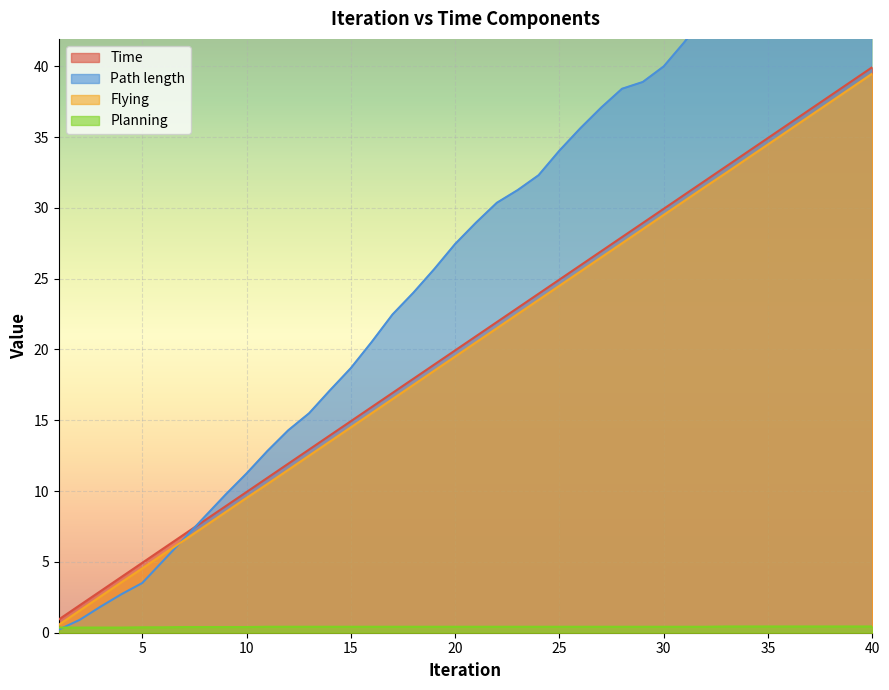

List the series in order of their peak value, highest first.

Path length, Time, Flying, Planning